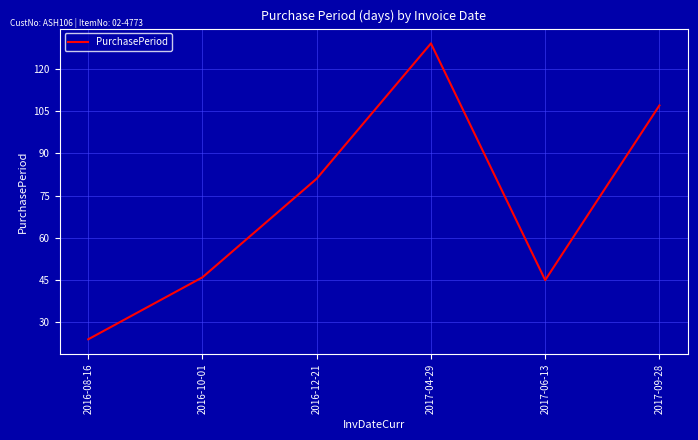

List the labels in order of value, smallest first.

2016-08-16, 2017-06-13, 2016-10-01, 2016-12-21, 2017-09-28, 2017-04-29